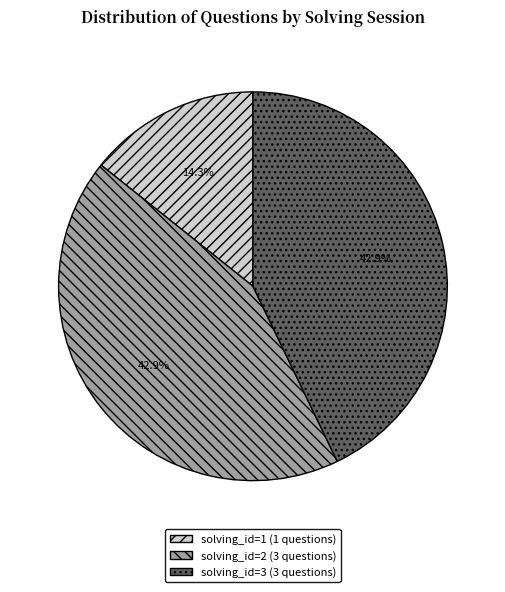

What is the ratio of the value at solving_id=2 to the value at solving_id=3?

1.0